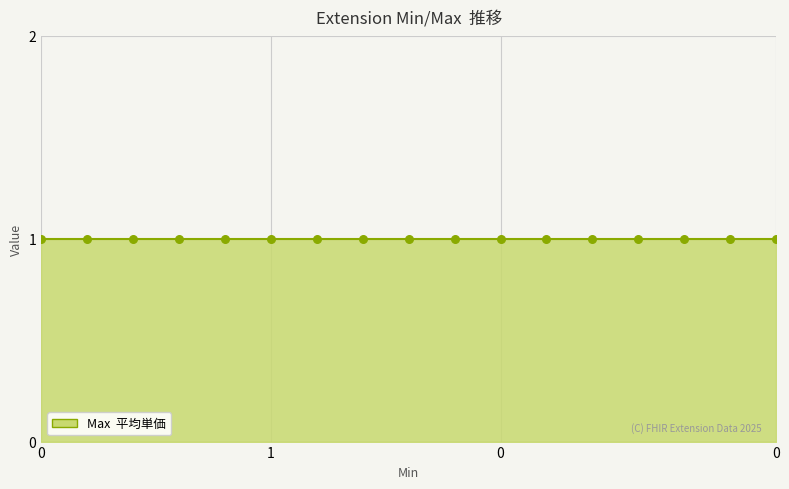

At how many categories does at least one series exceed 0?

17